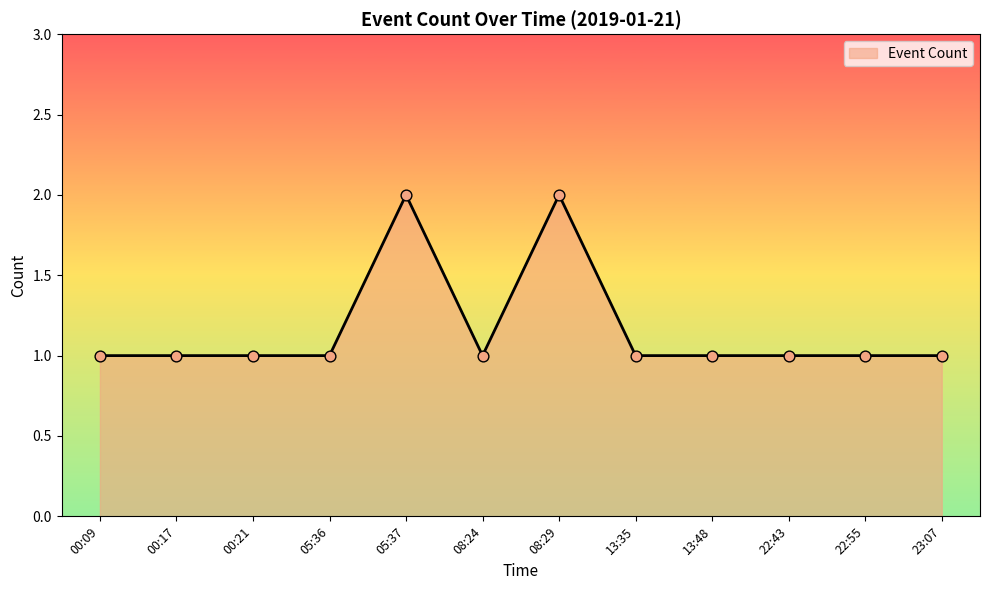

Between 05:37 and 08:24, which is larger?

05:37